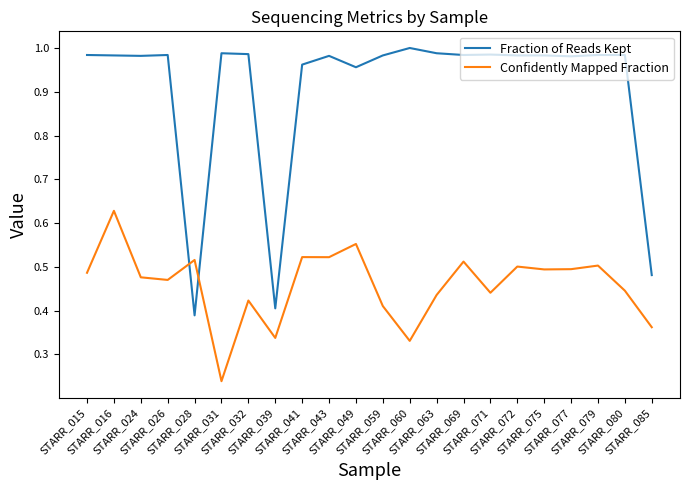

At how many categories does at least one series exceed 0?

22